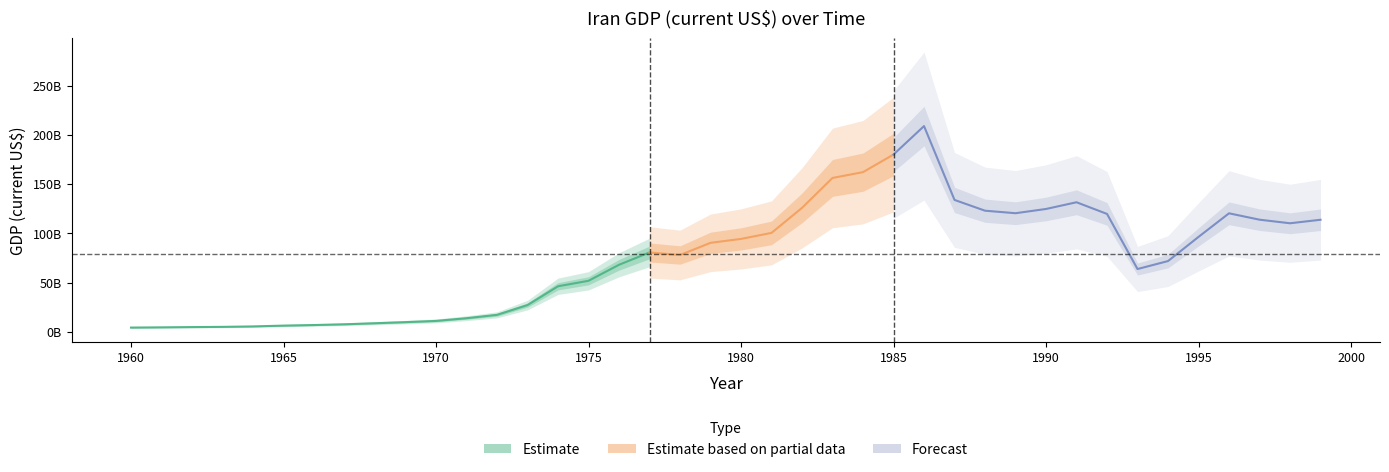

What is the change in value from 1964 to 1976?

+62675449433.1